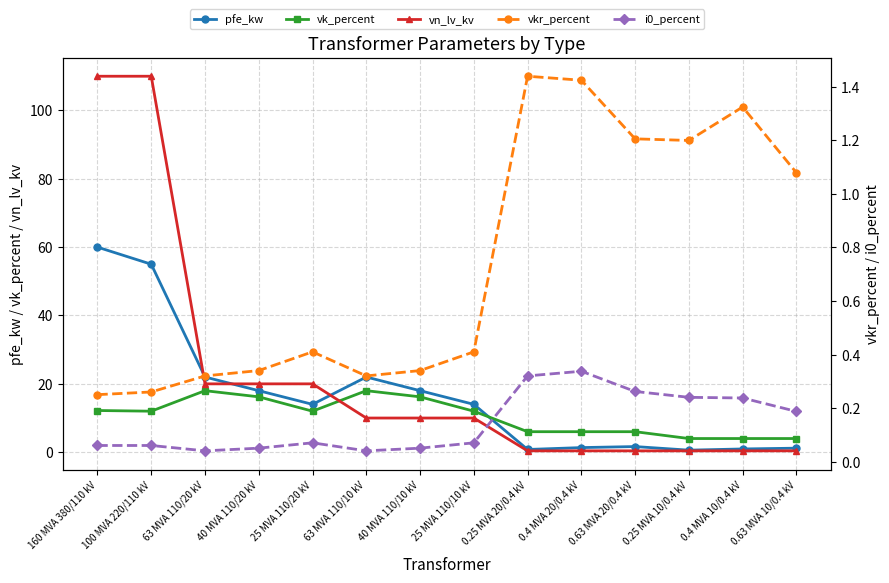

What position from the right is 25 MVA 110/10 kV?

7